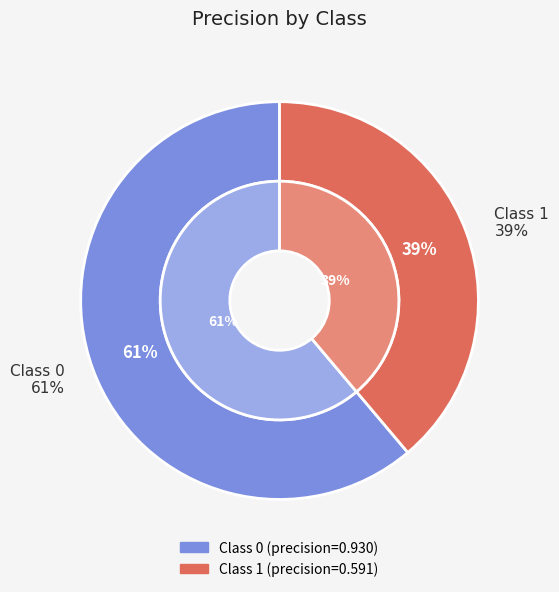

Is it true that 0 is 52% of the pie?

False